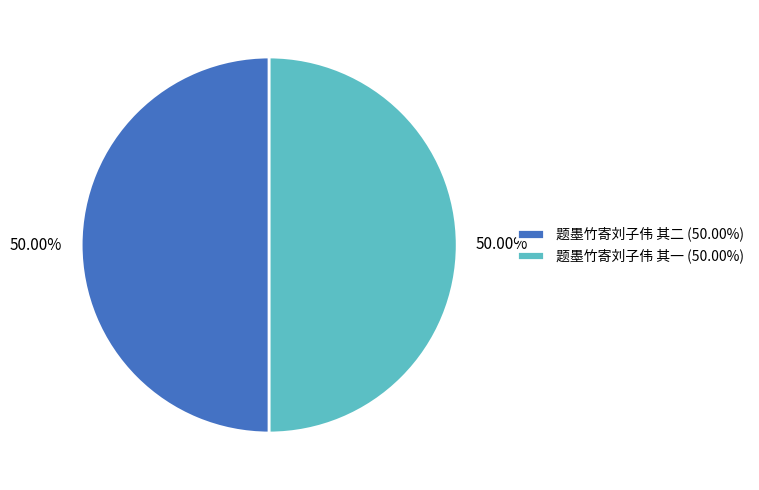

Do 题墨竹寄刘子伟 其一 and 题墨竹寄刘子伟 其二 together represent more than half of the pie?

Yes